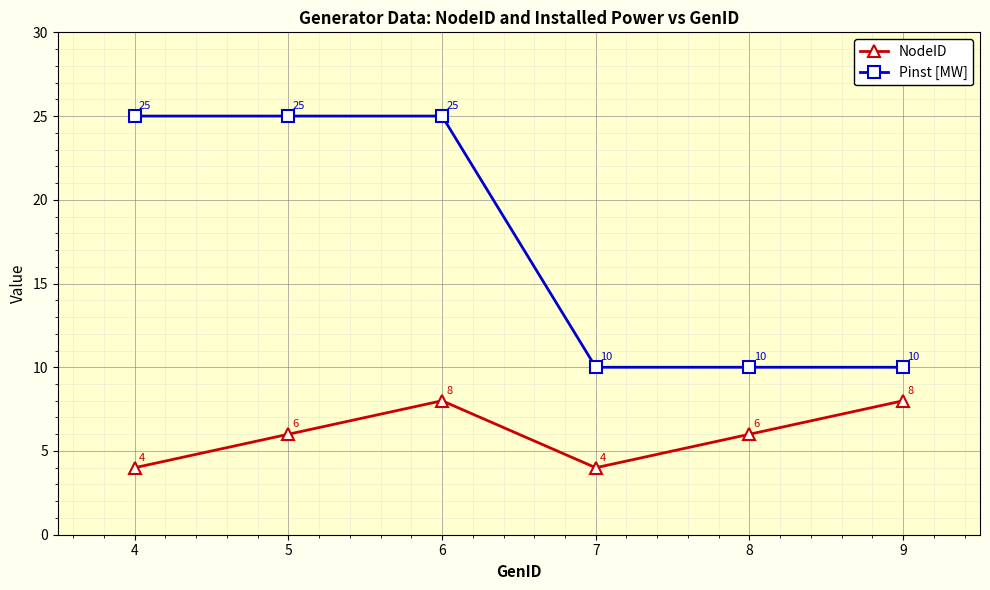

Between 8 and 9, which series saw the biggest shift?

NodeID